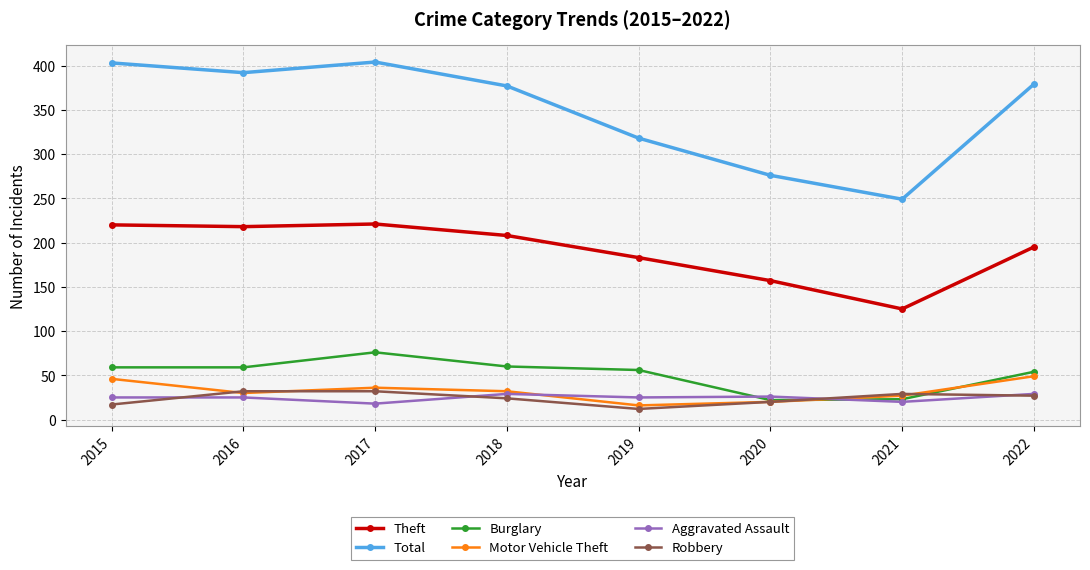

What is the total value across all series at 2016?

756